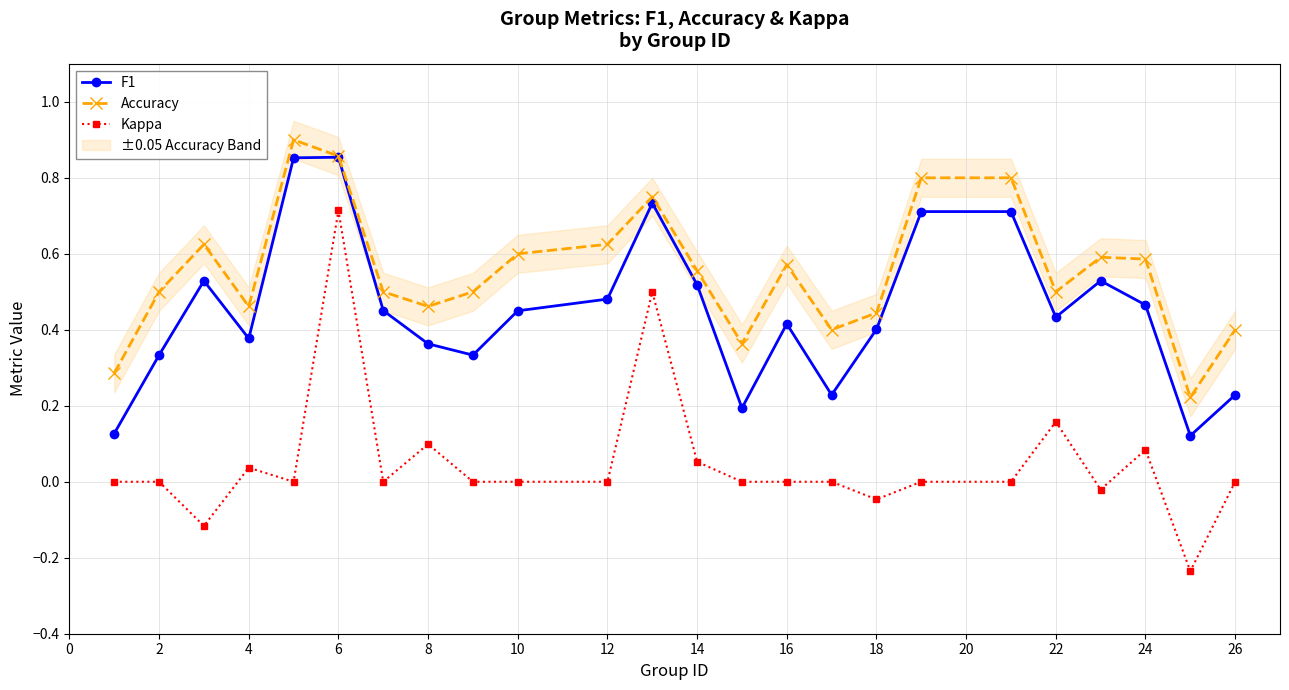

Does the chart have visible grid lines?

Yes